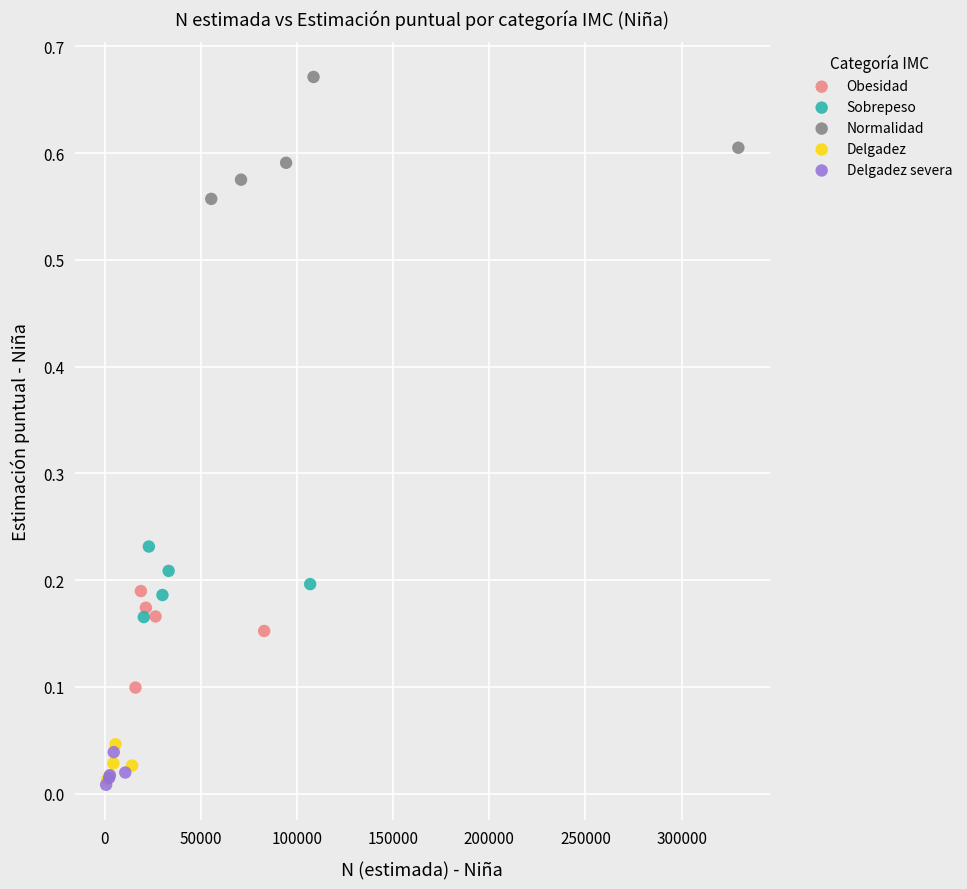

Which series reaches the maximum Y coordinate?

Normalidad